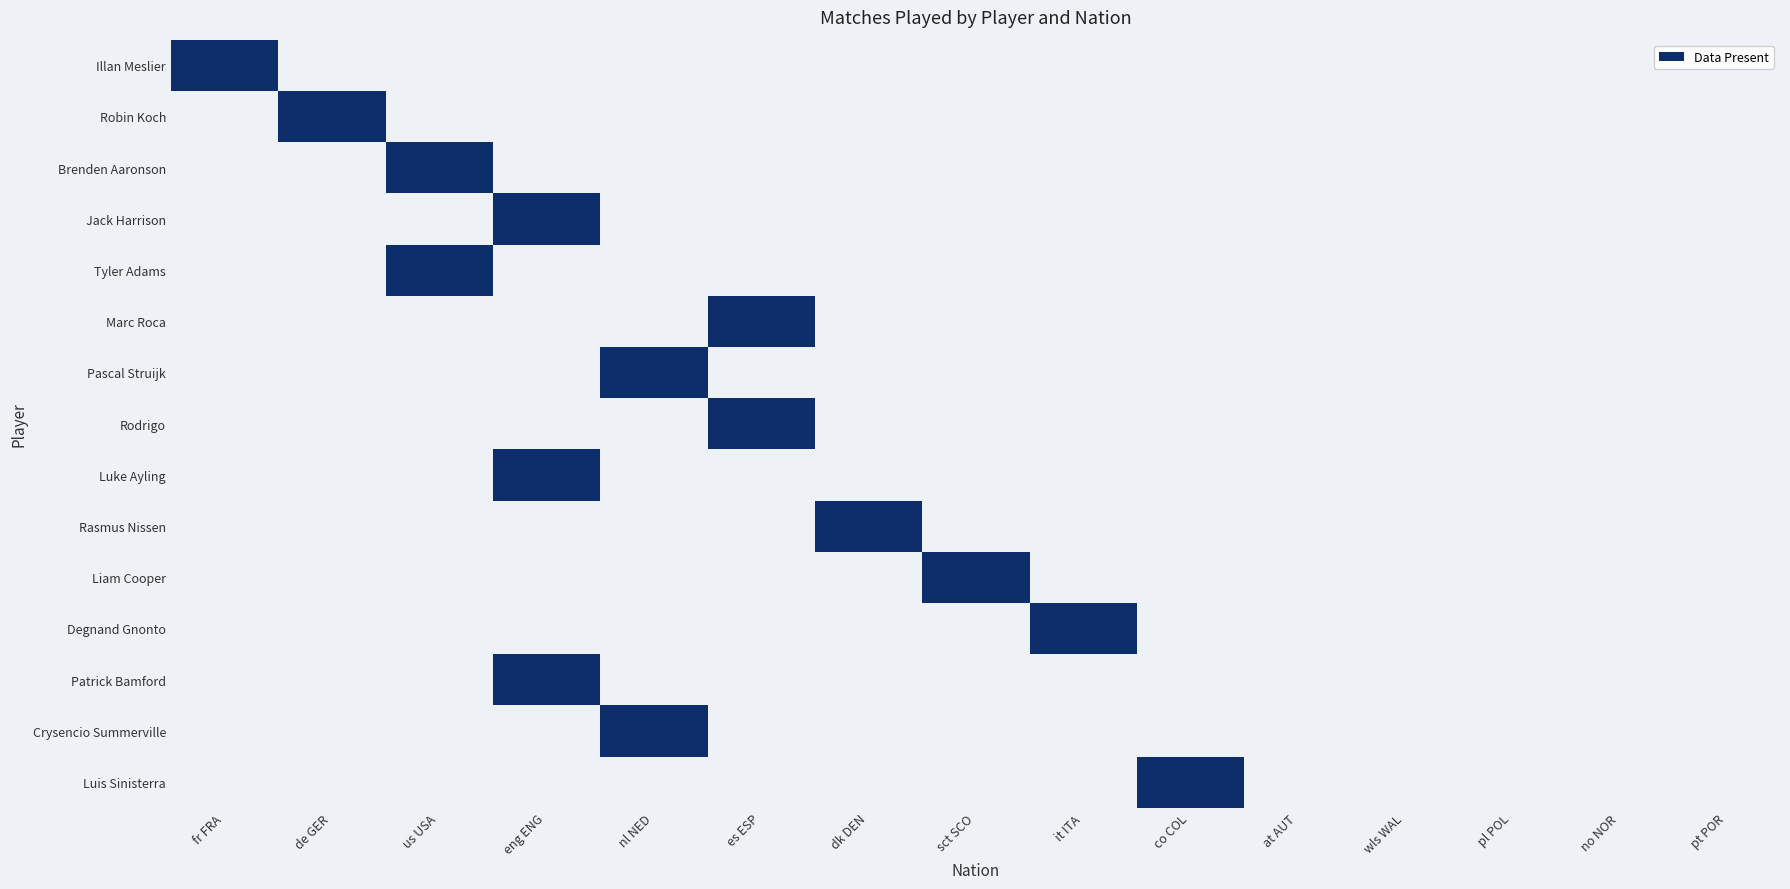

The value of Degnand Gnonto at 3 is 0. True or false?

True